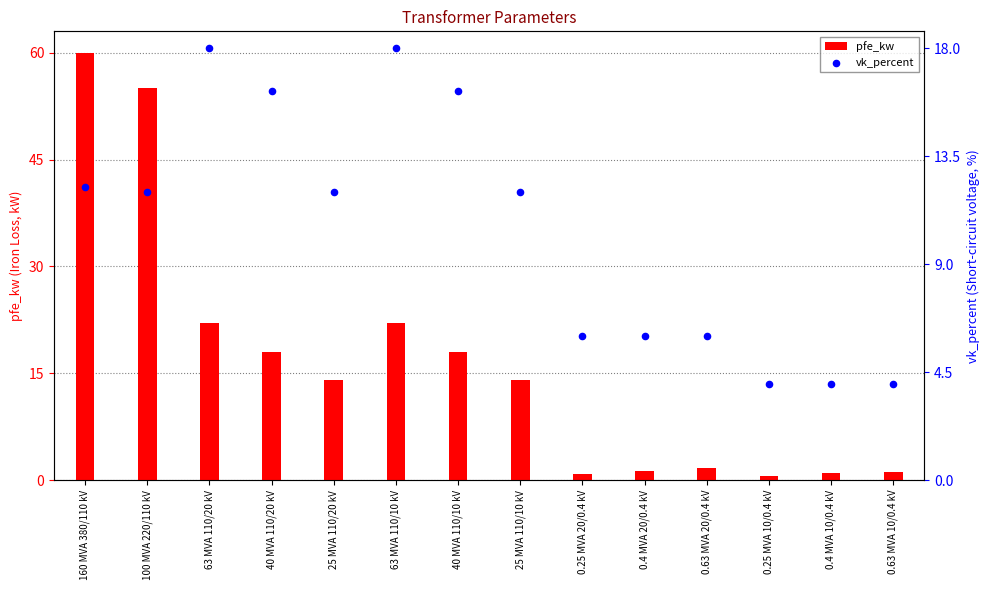

Which series has the largest total across all categories?

pfe_kw